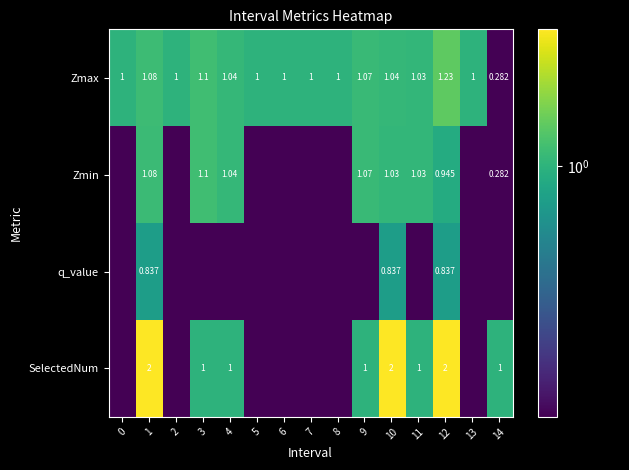

What is the difference between the second highest and minimum values in the Zmax series?

0.8